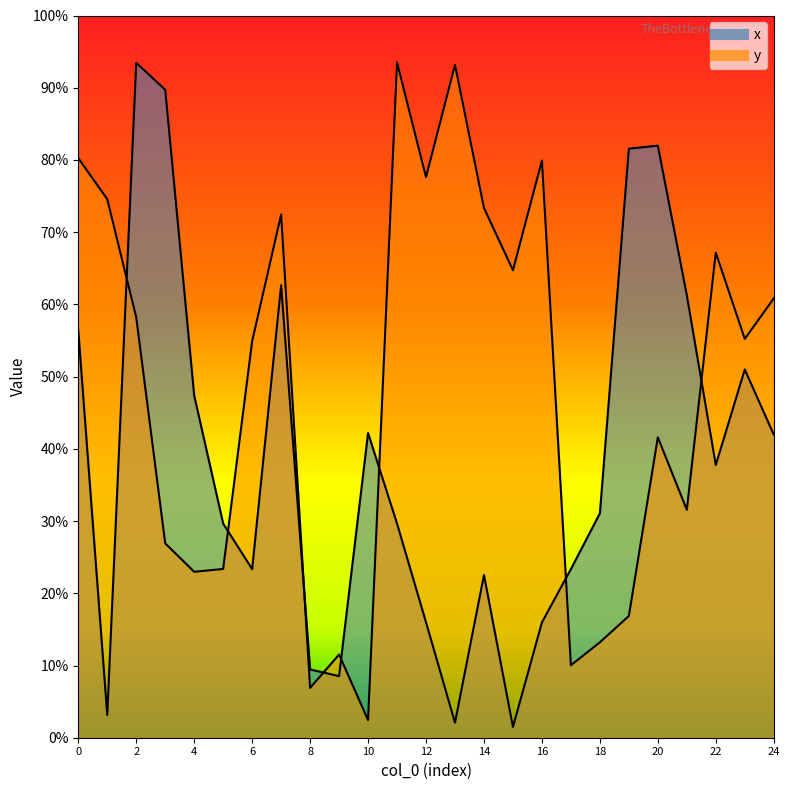

What is the total value across all series at 7?

1.4